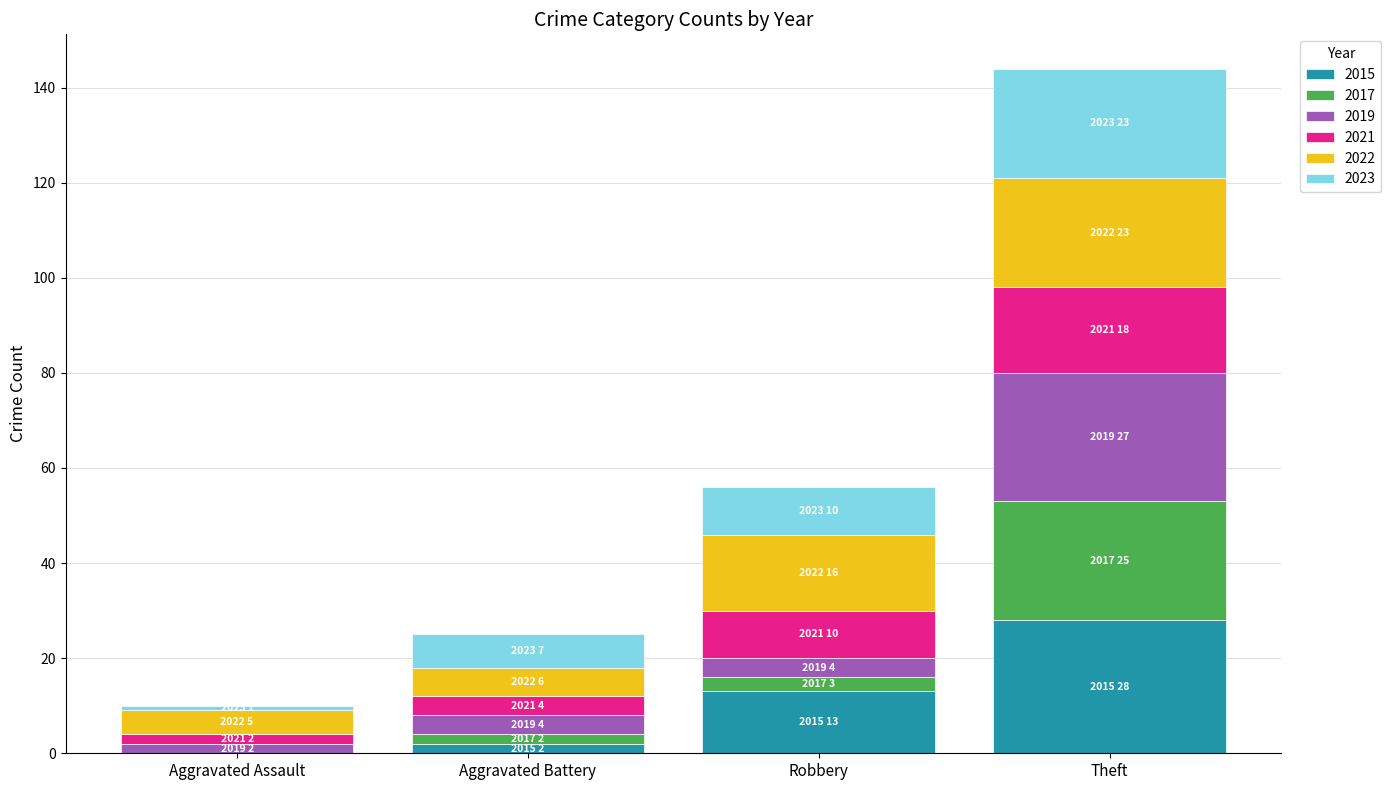

Reading left to right, what are the values for 2015?

Aggravated Assault=0	Aggravated Battery=2	Robbery=13	Theft=28